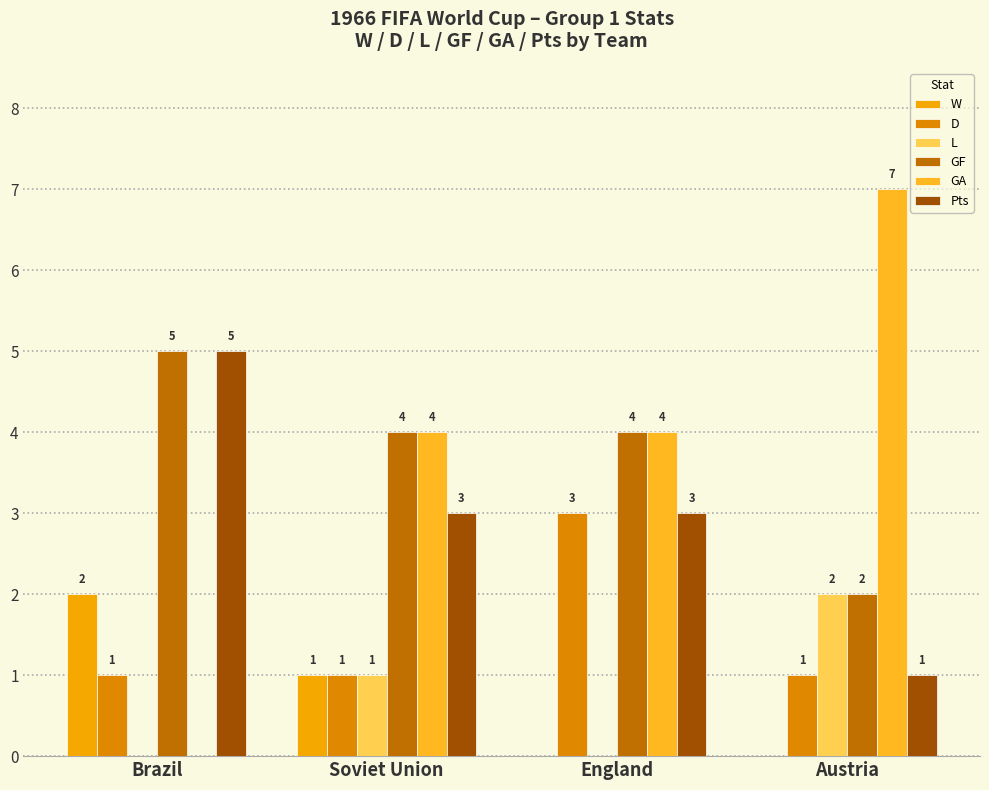

How many values in L are above zero?

2